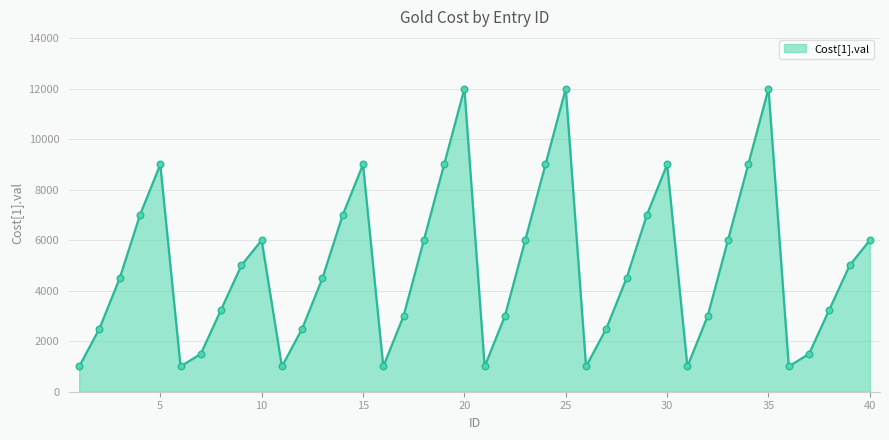

What is the maximum value shown in the chart?

12000